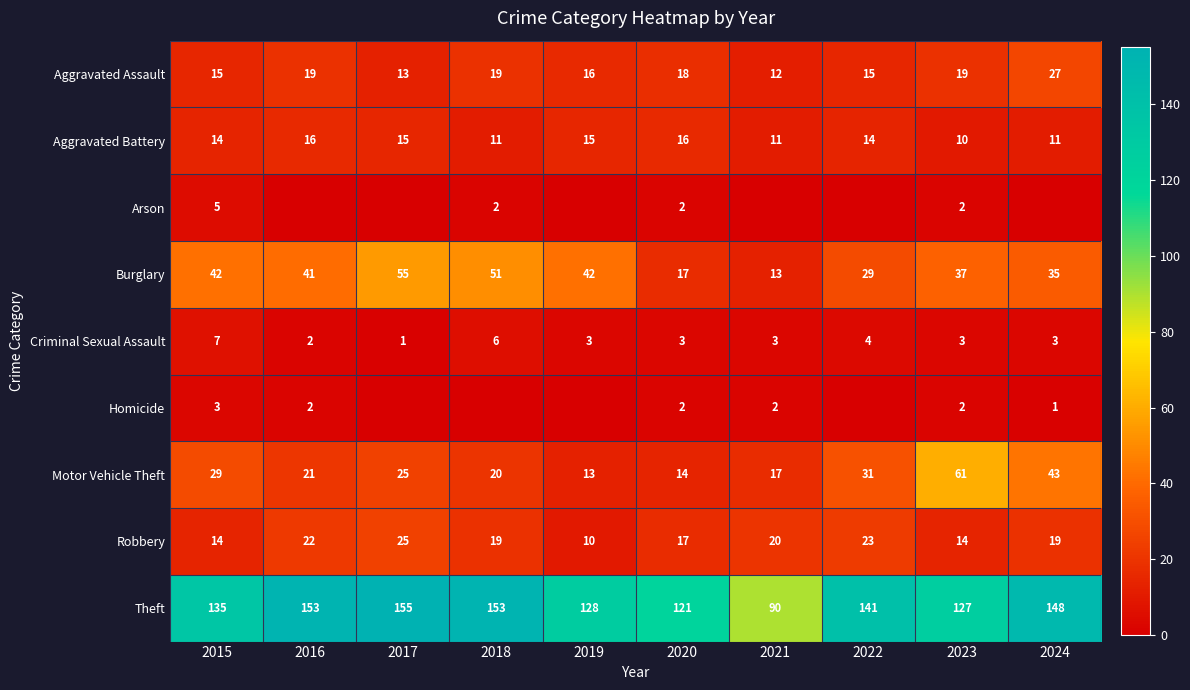

What is the difference between the second highest and minimum values in the Motor Vehicle Theft series?

30